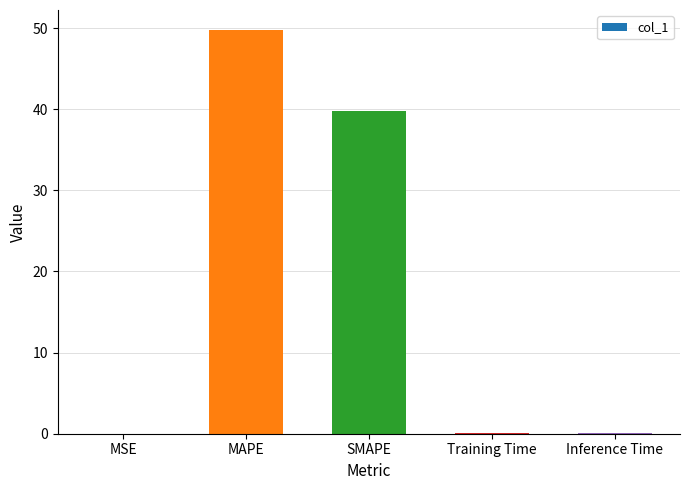

Which has a higher value, SMAPE or Inference Time?

SMAPE